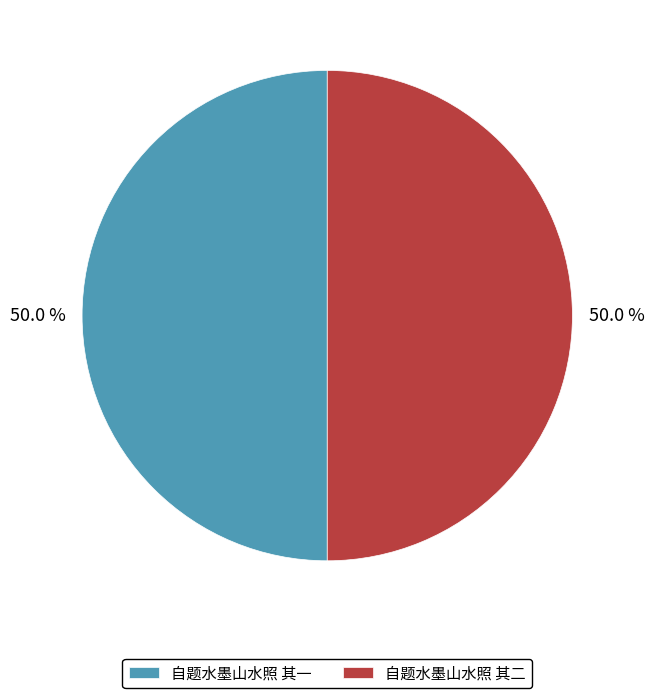

What percentage do 自题水墨山水照 其二 and 自题水墨山水照 其一 together represent?

100.0%